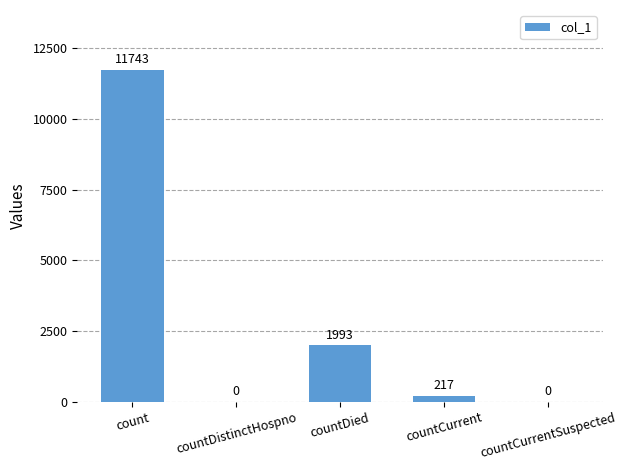

Which label corresponds to the largest value in the chart?

count